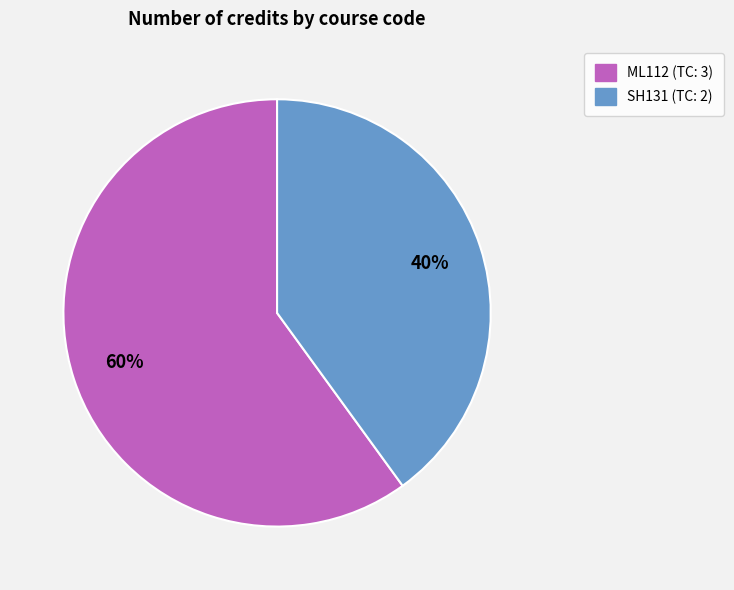

Combined, do SH131 and ML112 account for over 50%?

Yes